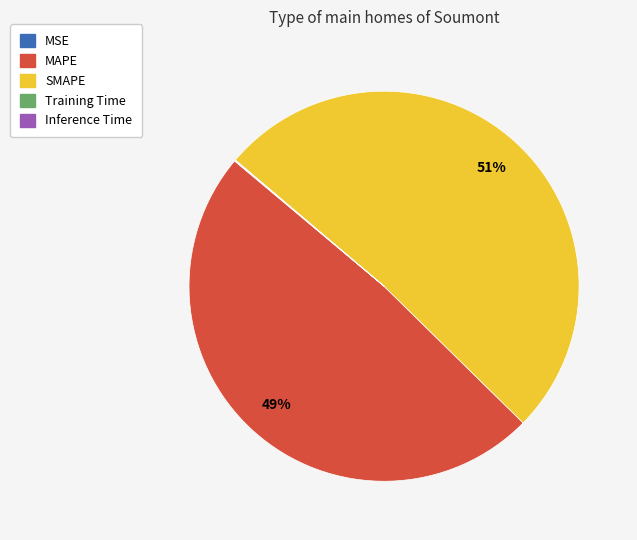

What is the majority slice?

SMAPE